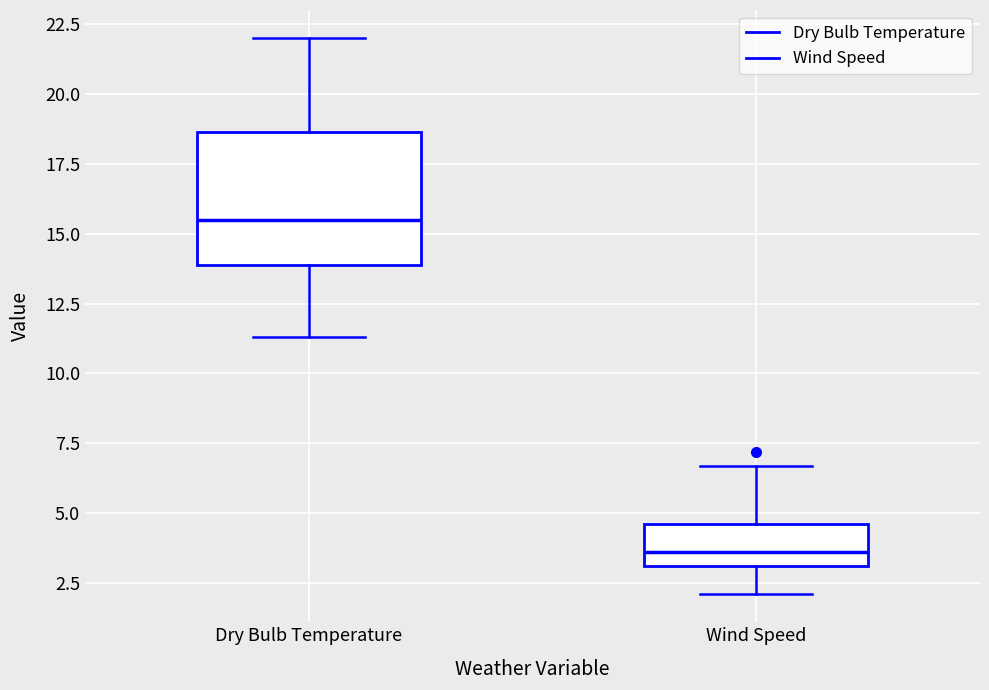

Reading left to right, read every box against the y-axis: the position of its median line, the range the box covers, and the ends of its whiskers. The values are not printed on the chart, so give them approximately, as read against the axis.

Dry Bulb Temperature: median 15.5, box 14.0 to 18.5, whiskers 11.5 to 22.0
Wind Speed: median 3.5, box 3.0 to 4.5, whiskers 2.0 to 6.5